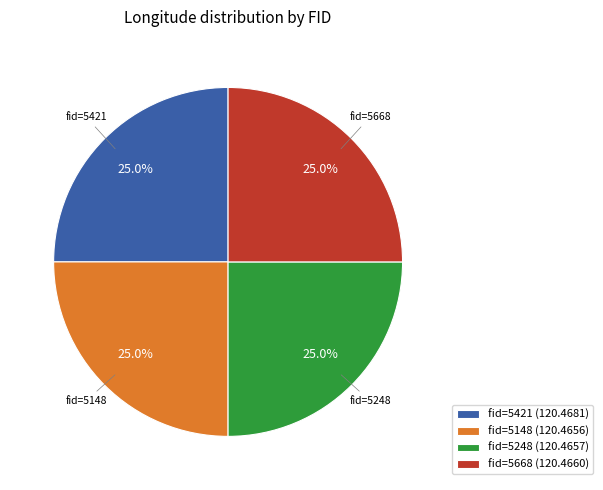

What portion of the pie excludes fid=5148 (120.4656)?

75.0%